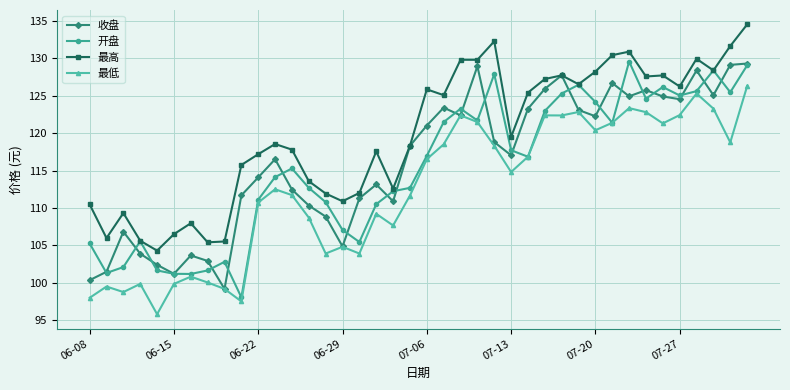

How many lines are shown in the chart?

4